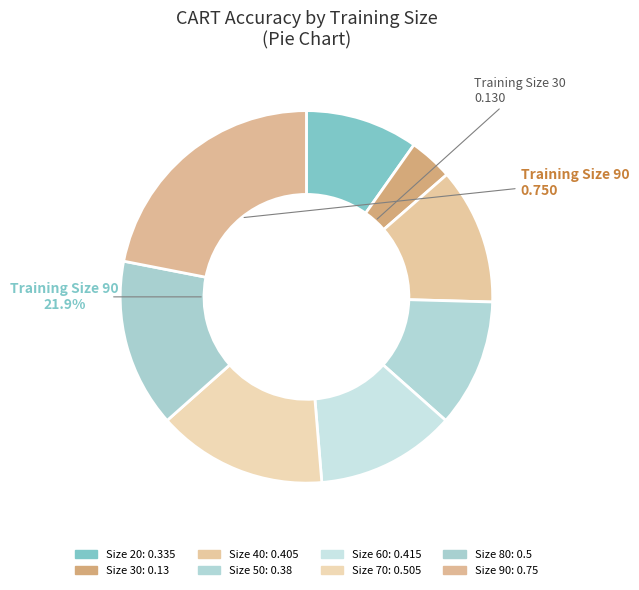

How many slices are in this pie chart?

8